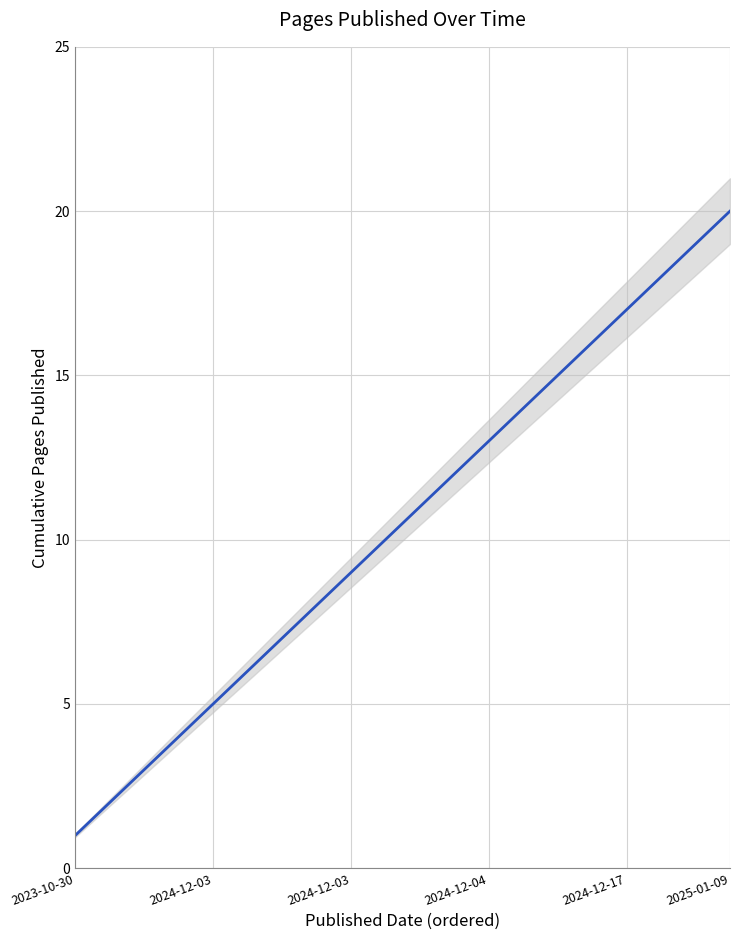

True or false: the data shows 3.0 at 2024-12-03.

False